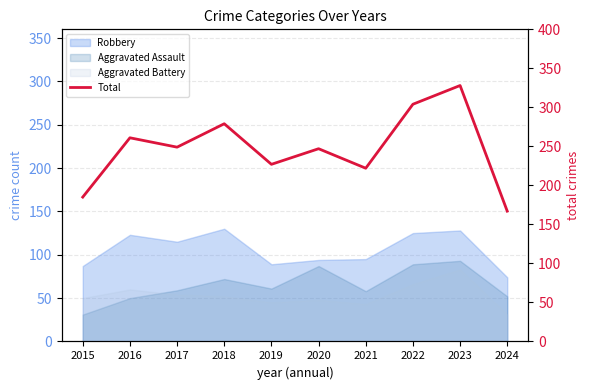

How many interior local peaks (higher than both neighbors) does the data have?

4